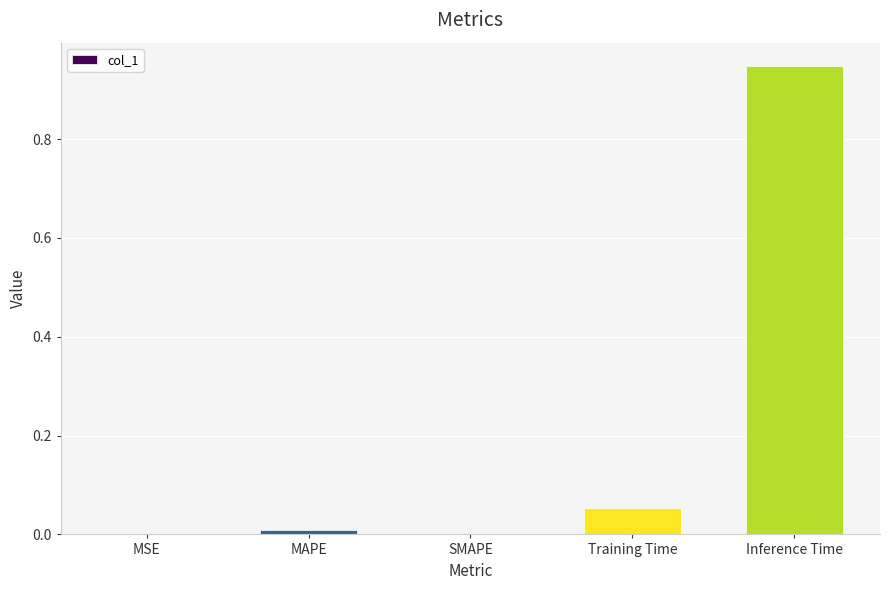

Are the bars horizontal?

No